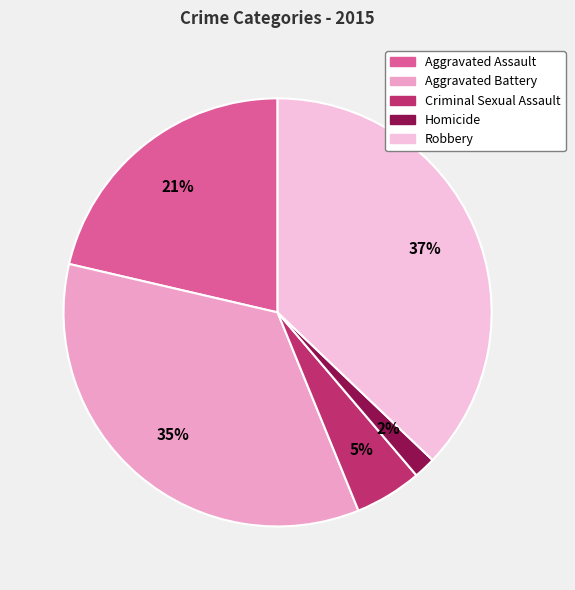

Which has a higher value, Aggravated Battery or Homicide?

Aggravated Battery